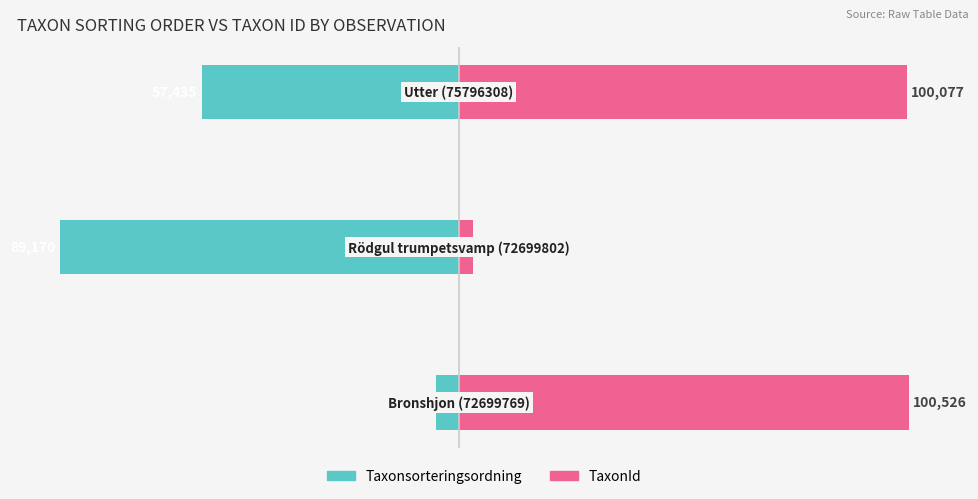

What value does the TaxonId series have at 1?

3.2